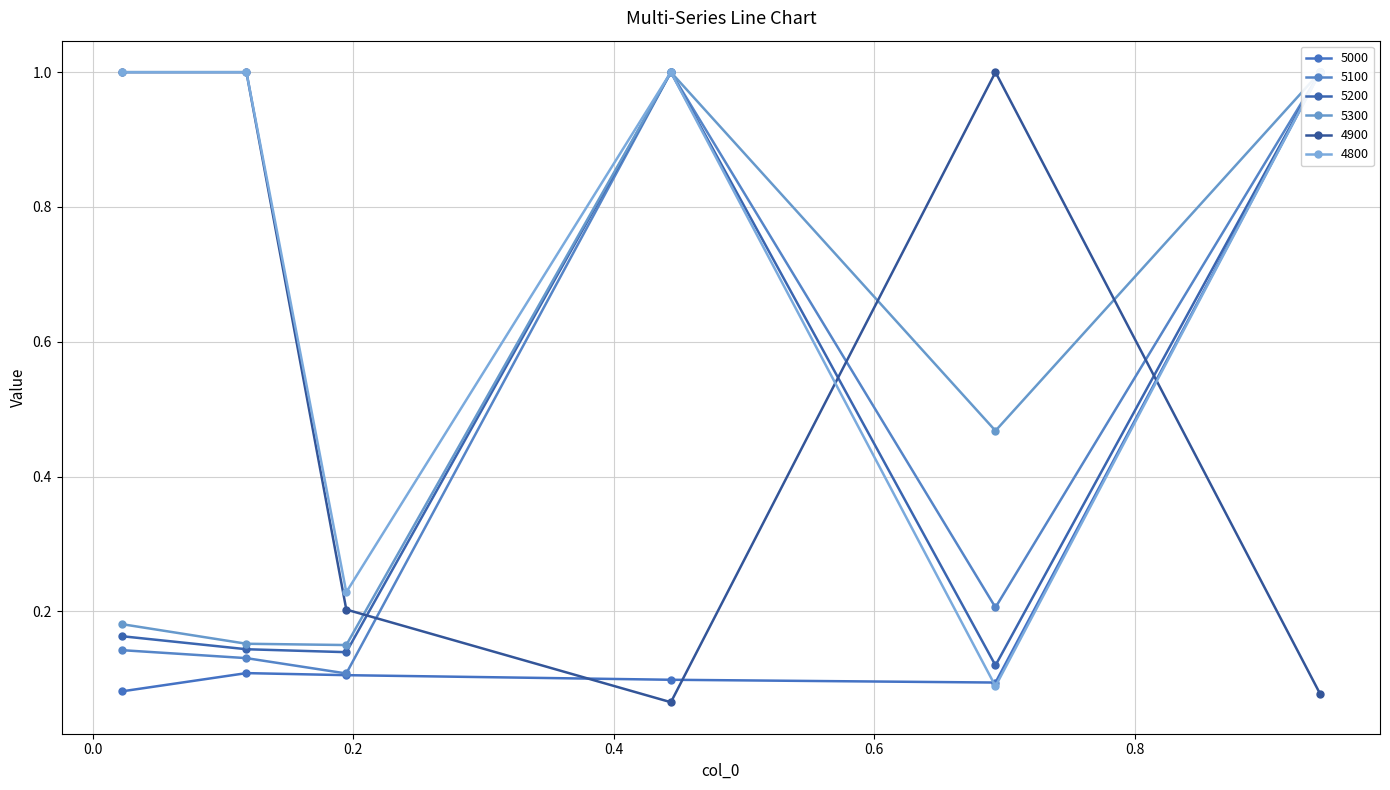

What is the label of the 6th point from the right?

0.02191780821917808